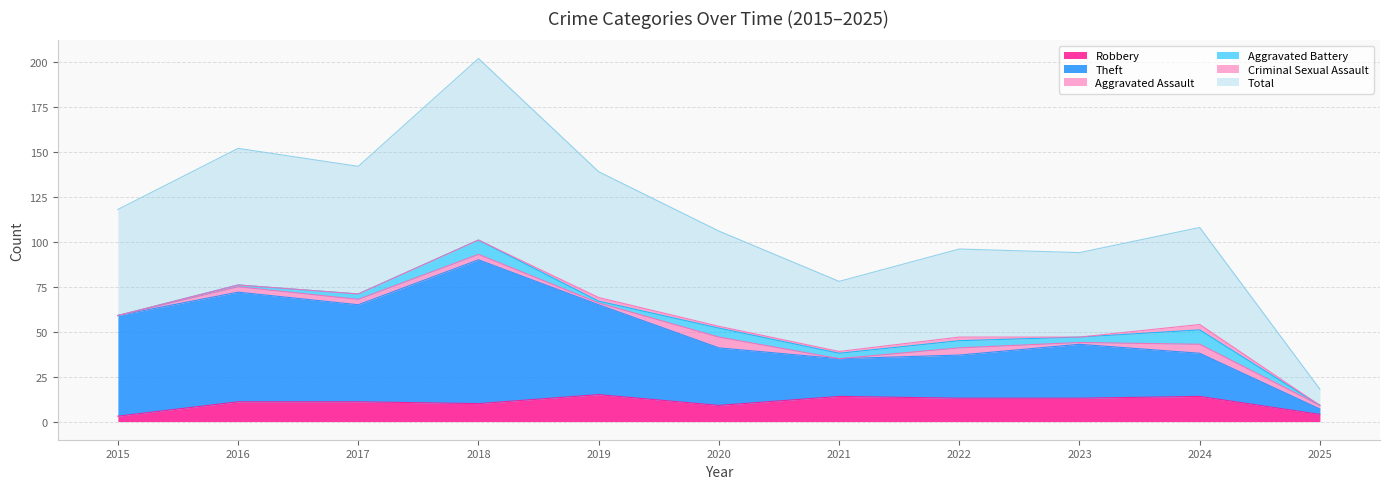

True or false: Robbery has a value of 14 at 2024.

True